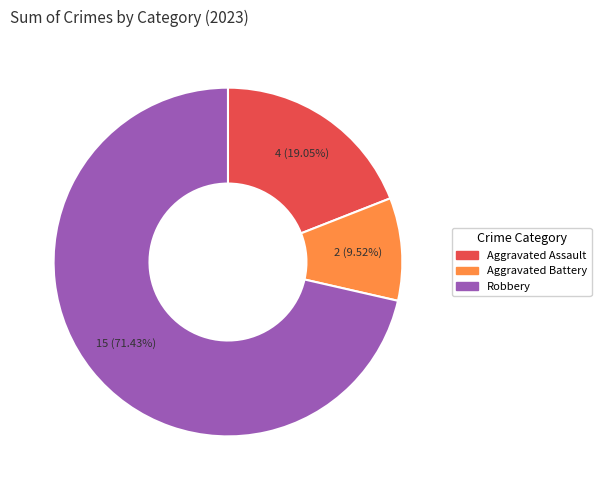

Does any single category account for the majority?

Yes